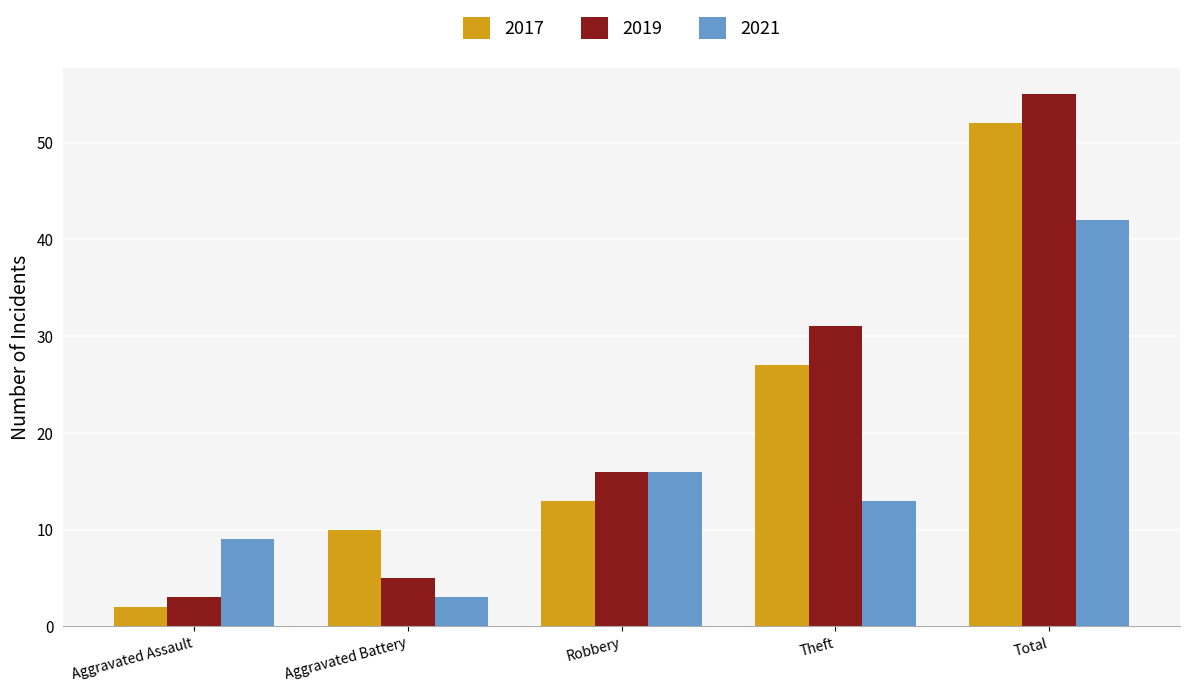

What is the difference between the maximum and minimum values in the 2017 series?

50